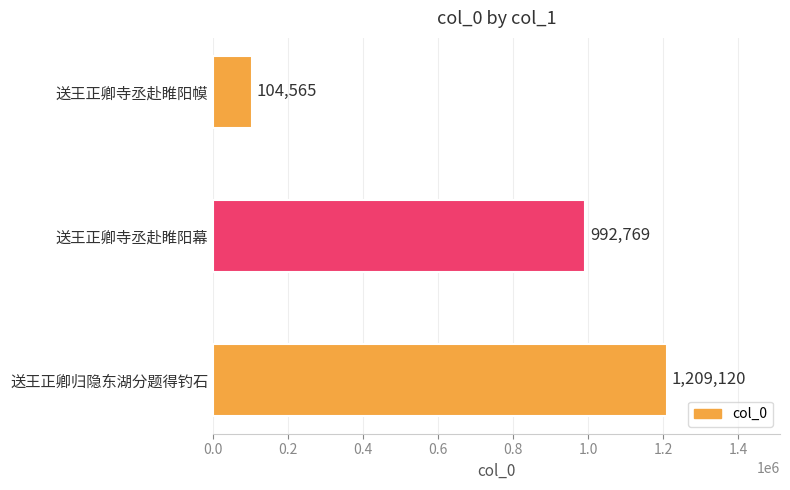

Which has a higher value, 送王正卿归隐东湖分题得钓石 or 送王正卿寺丞赴睢阳幕?

送王正卿归隐东湖分题得钓石